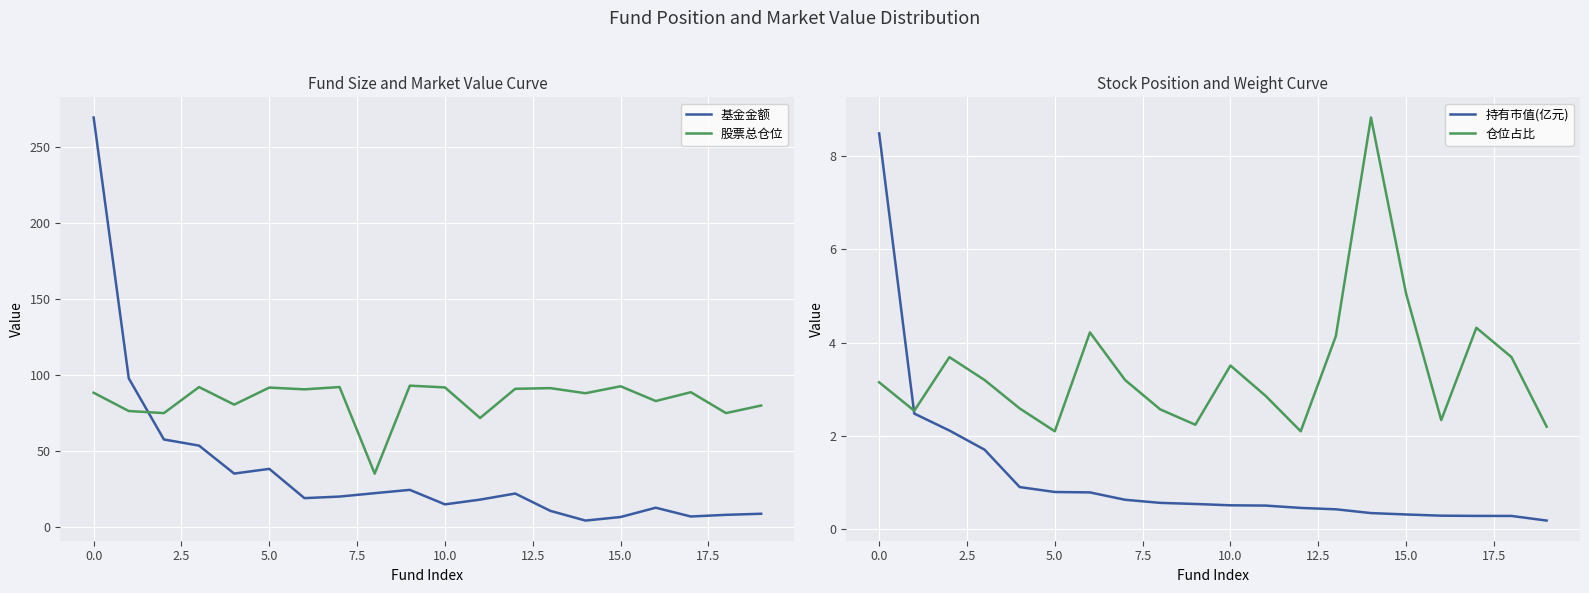

Read the 股票总仓位 value at 15.0.

92.4